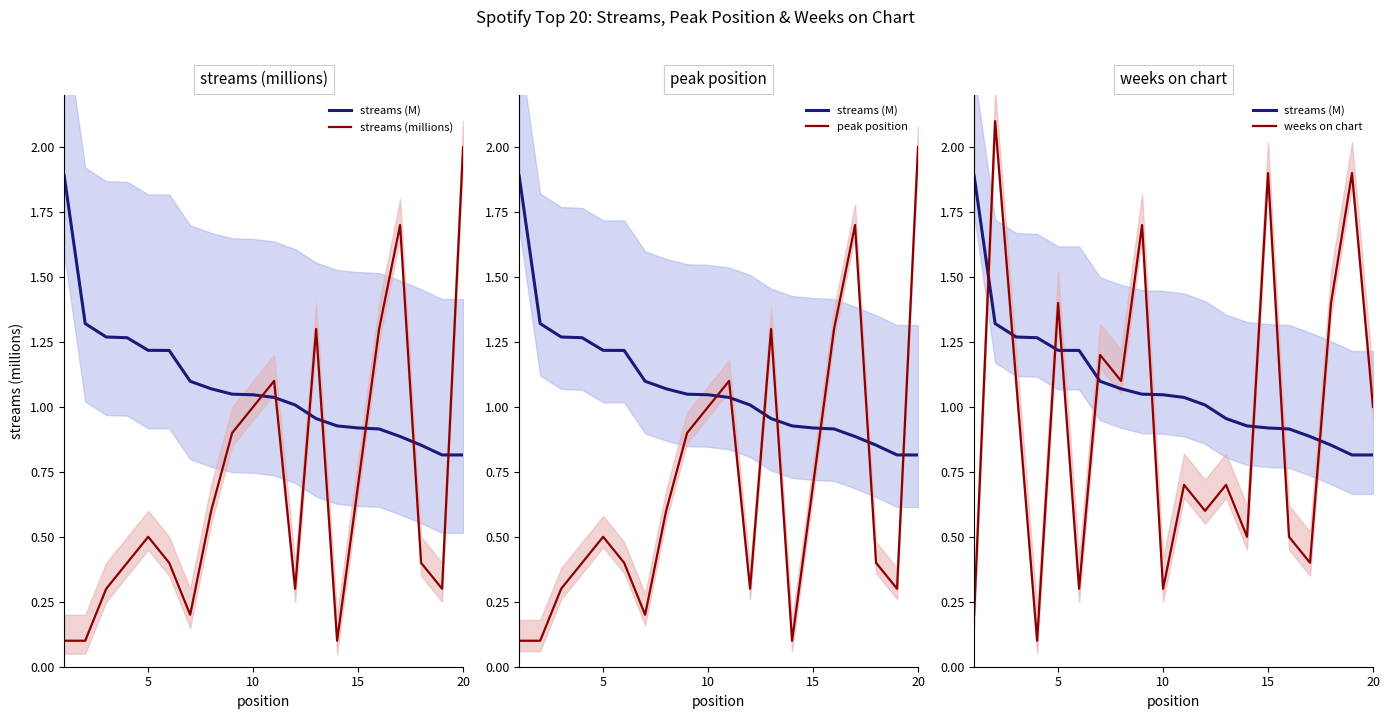

Which series ends up on top after the final intersection of weeks on chart and streams (M)?

weeks on chart